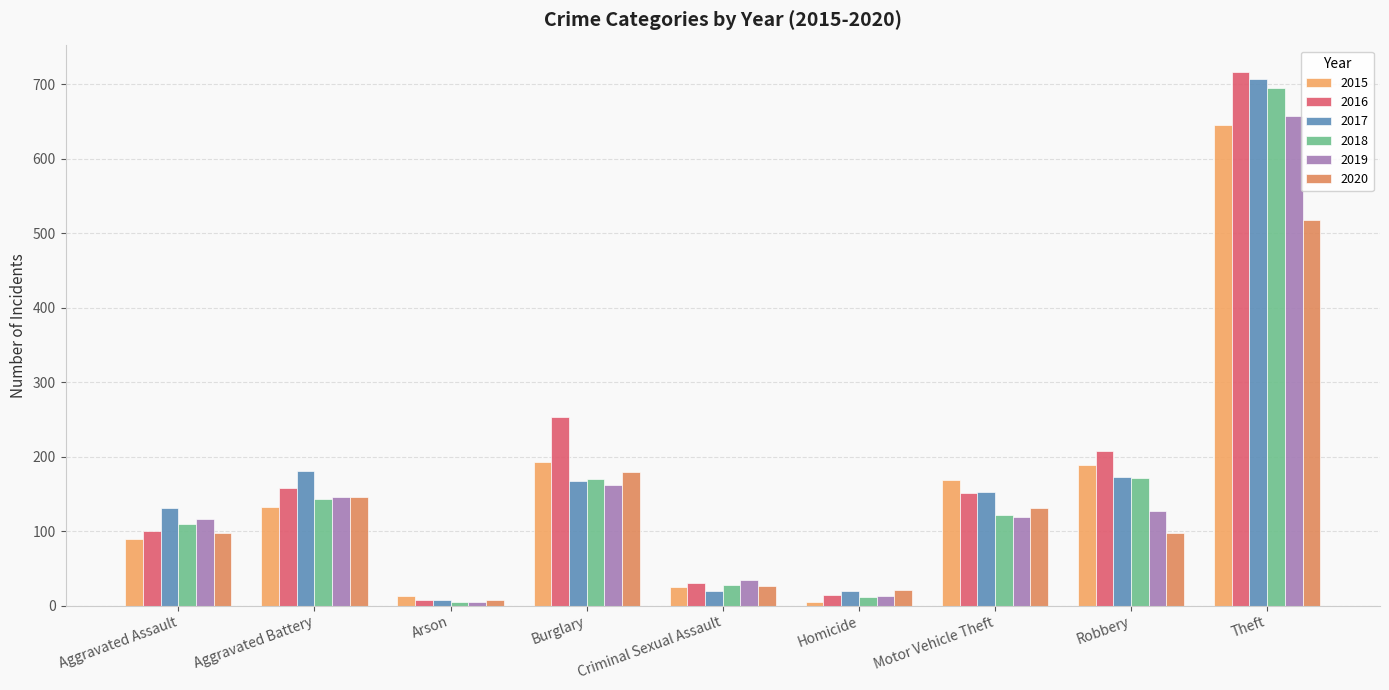

What is the difference between the highest and lowest values at Criminal Sexual Assault?

14